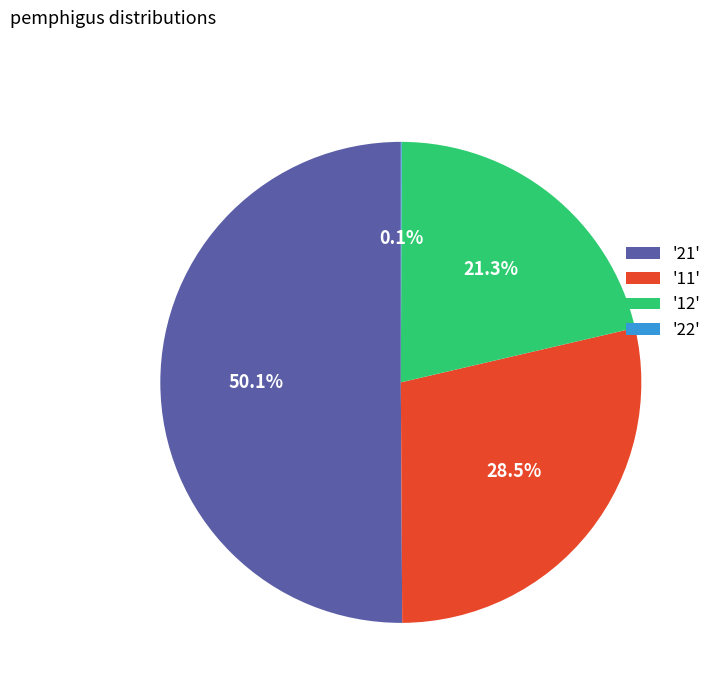

Is '11' the majority of the pie?

No